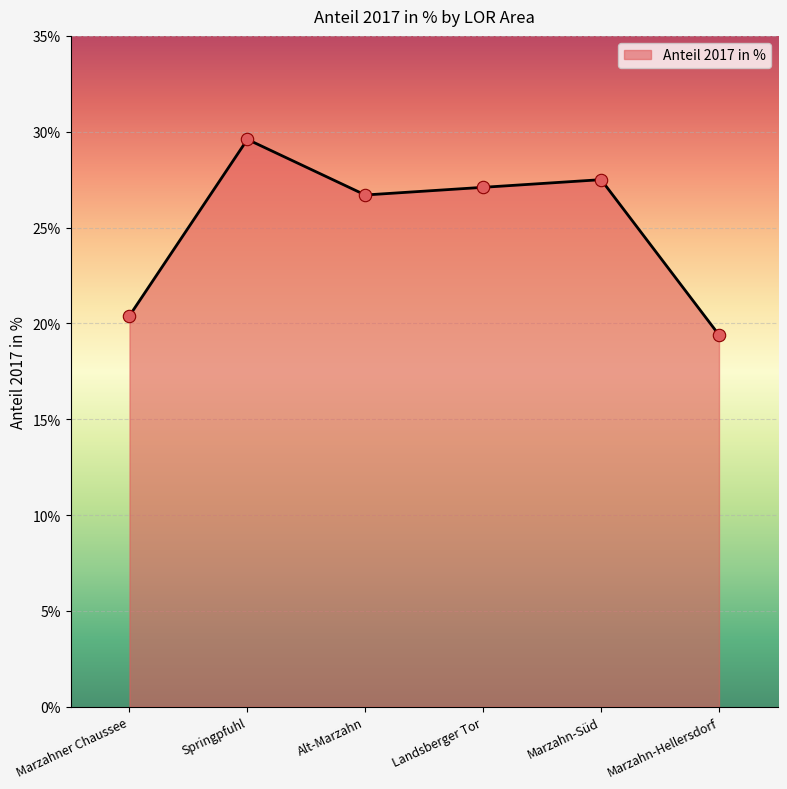

What is the ratio of the value at Alt-Marzahn to the value at Marzahn-Süd?

1.0